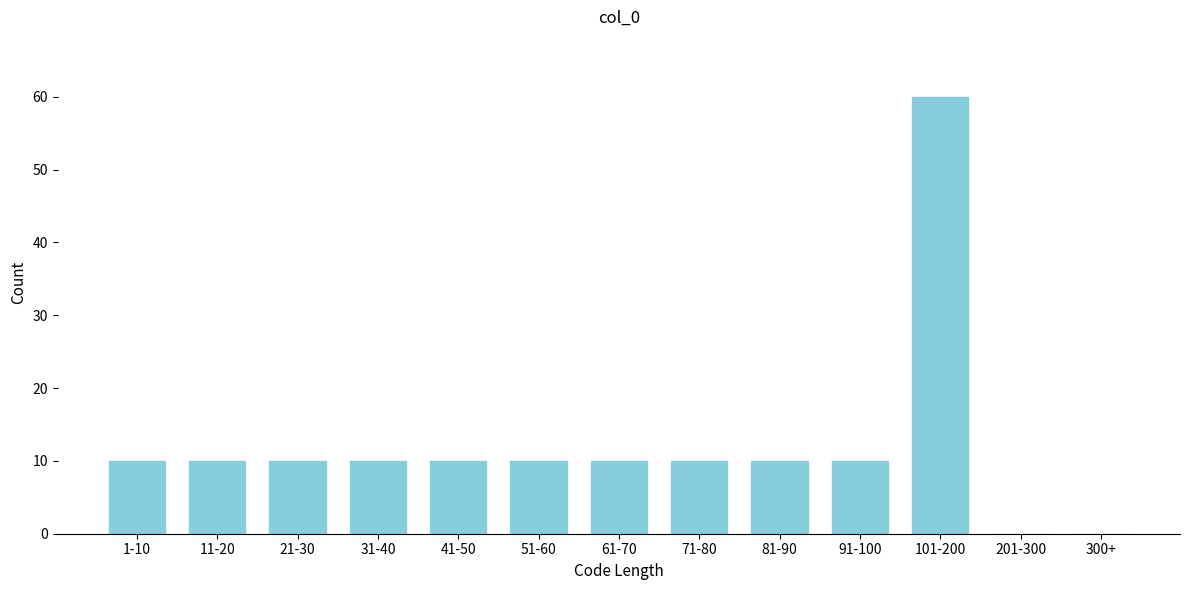

Reading left to right, extract all data points from this chart.

1-10=10	11-20=10	21-30=10	31-40=10	41-50=10	51-60=10	61-70=10	71-80=10	81-90=10	91-100=10	101-200=60	201-300=0	300+=0